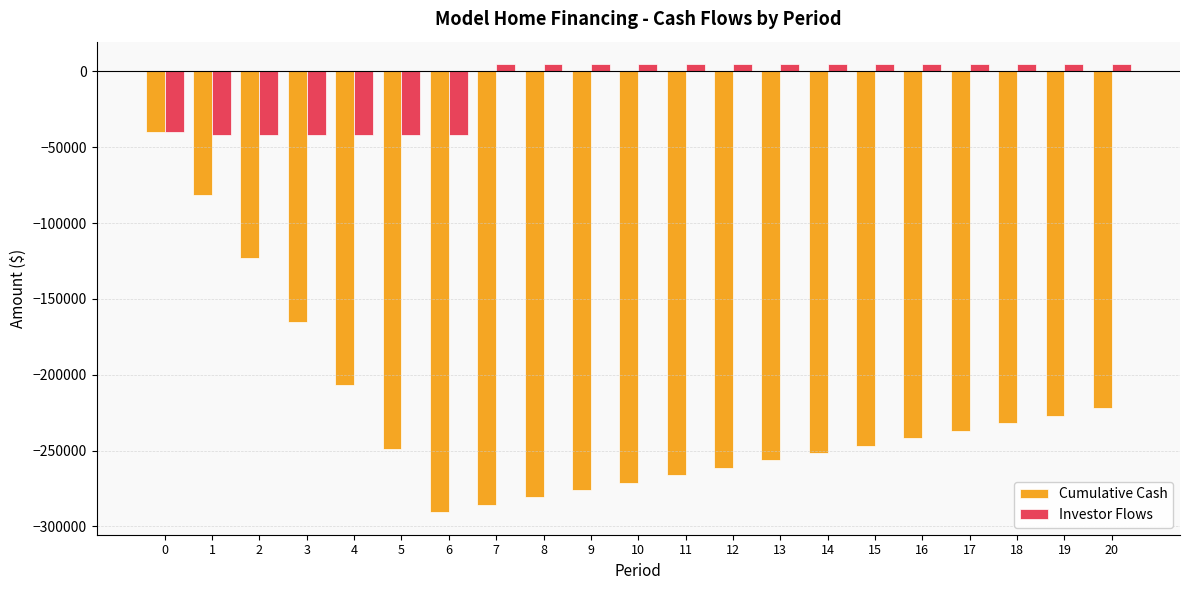

Is the value of Investor Flows at 1 greater than the value of Cumulative Cash at 14?

Yes